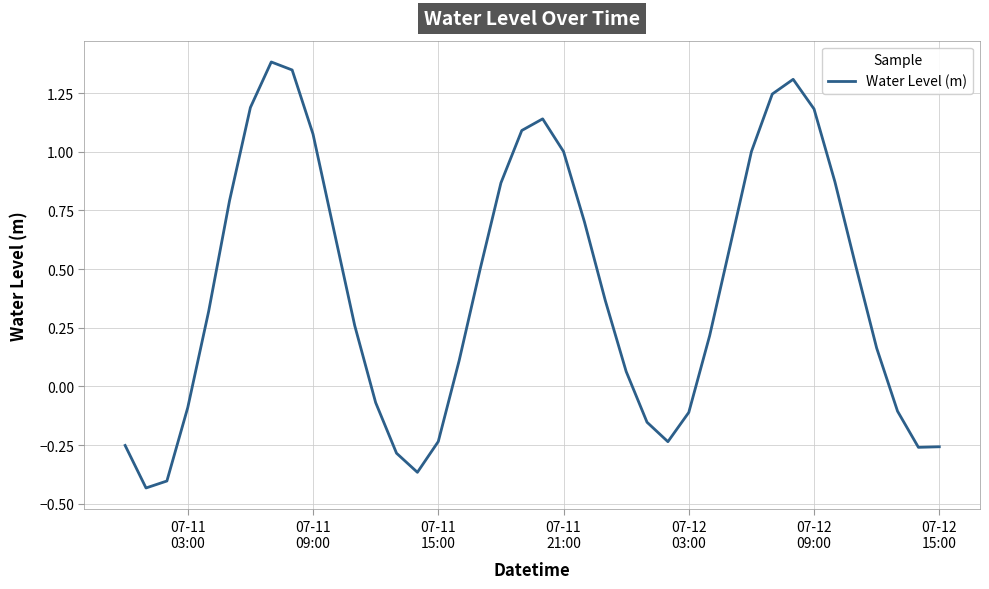

What is the difference between the maximum and minimum values?

1.8